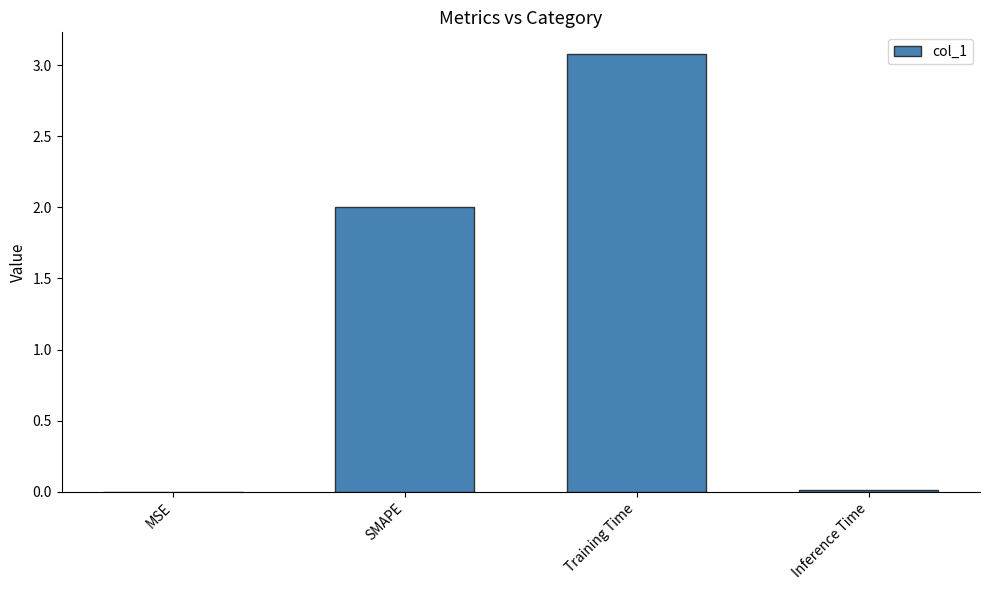

How many series are shown in this chart?

1